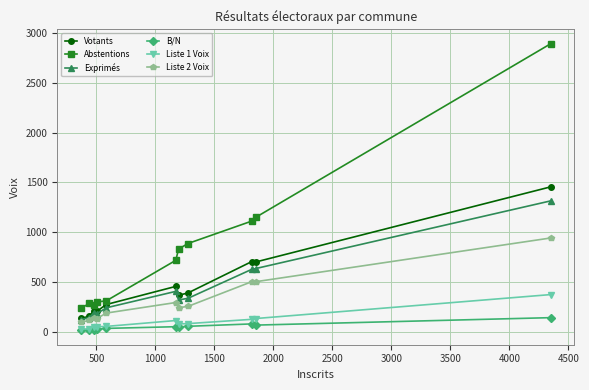

What is the greatest value displayed?

2895